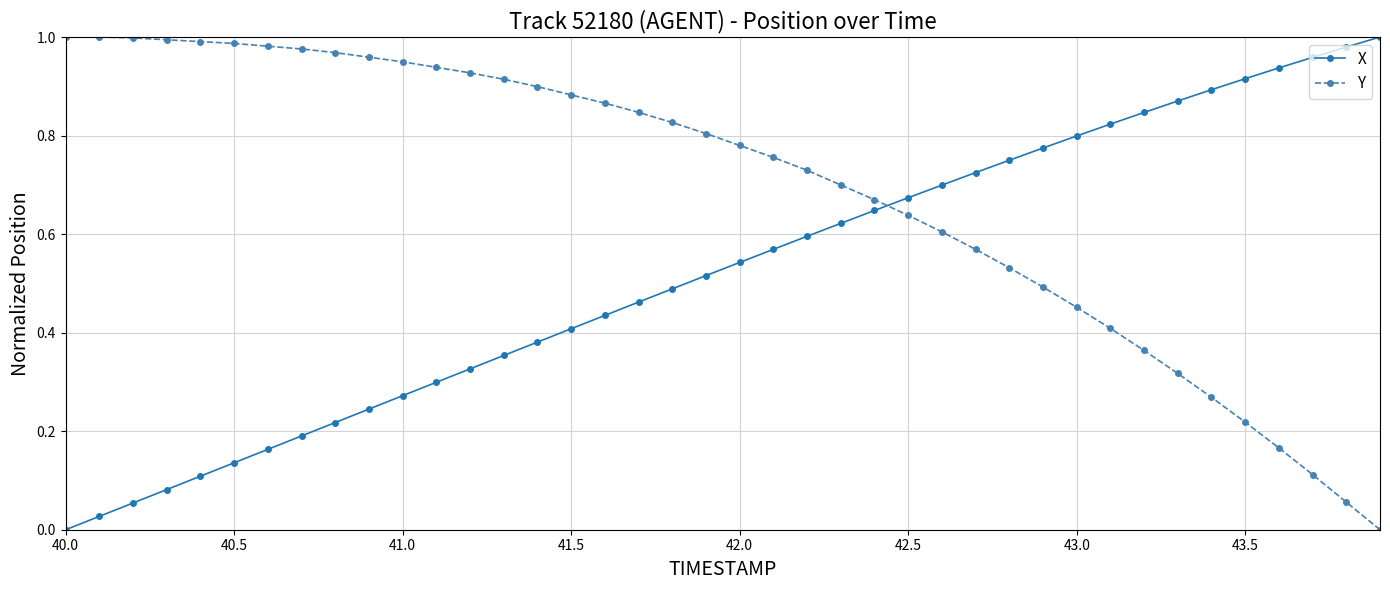

True or false: X has more than 0 interior local peaks.

False